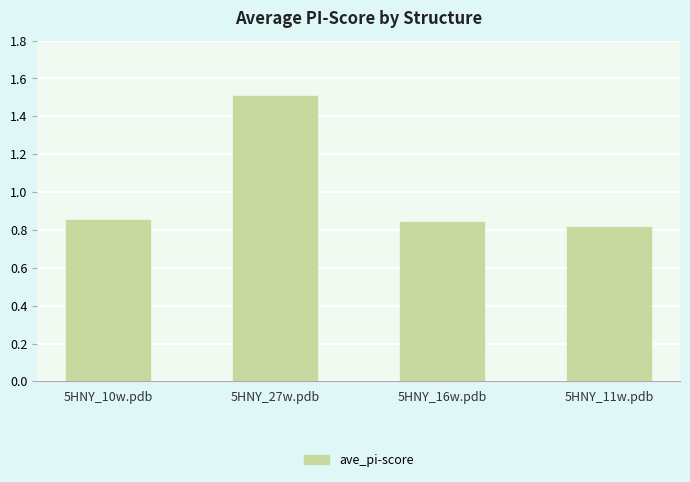

What is the average value?

1.0